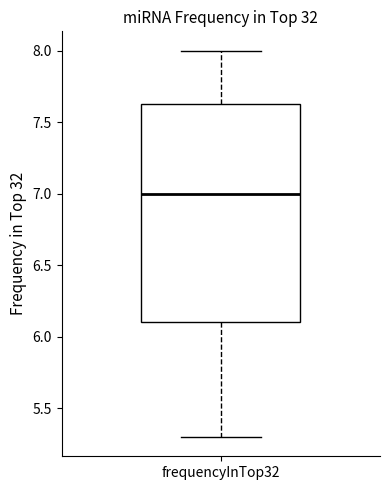

Where does the median line of the box for frequencyInTop32 sit on the y-axis? The values are not printed on the chart, so give them approximately, as read against the axis.

7.00